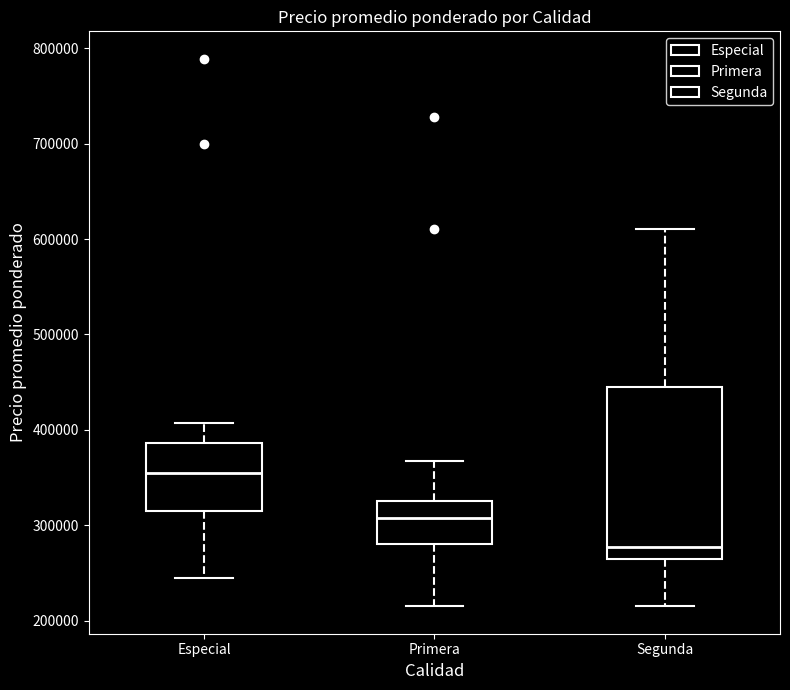

Where does the median line of the box for Segunda sit on the y-axis? The values are not printed on the chart, so give them approximately, as read against the axis.

280000